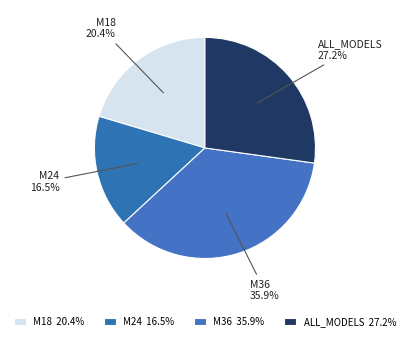

How many segments does this pie chart have?

4